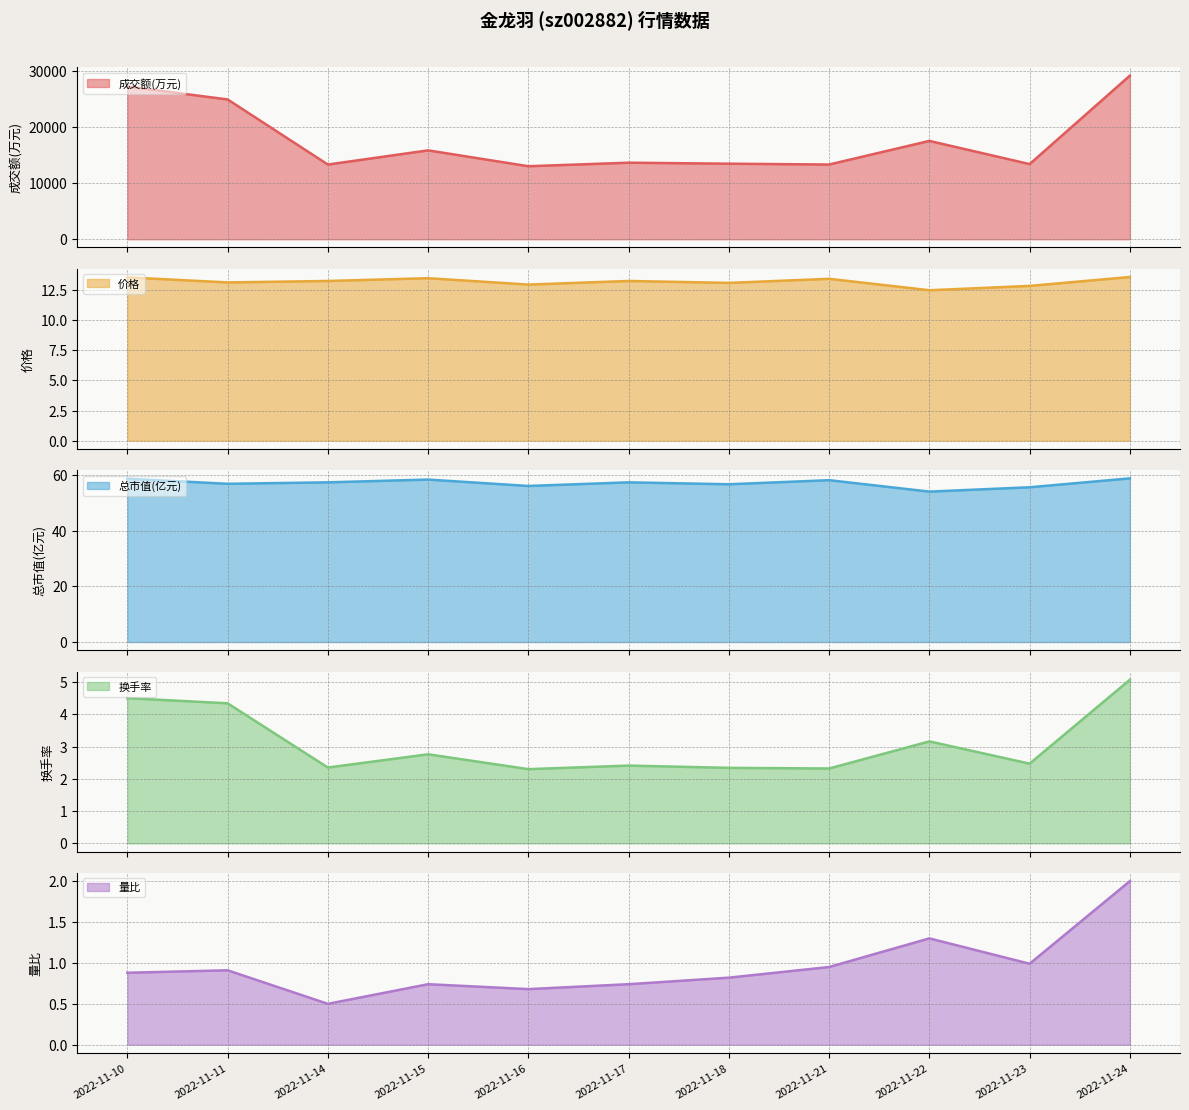

True or false: 量比 and 总市值(亿元) cross at least once.

False